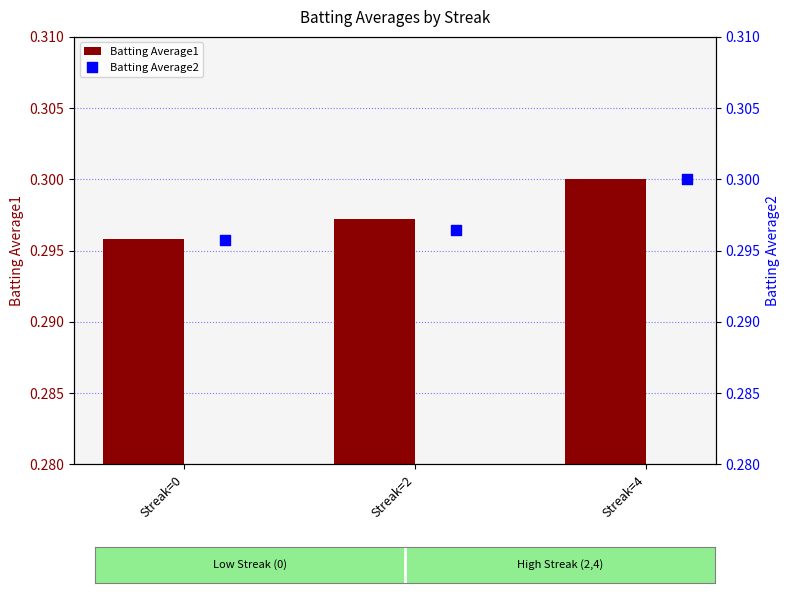

Which category has the lowest value in the Batting Average1 series?

Streak=0